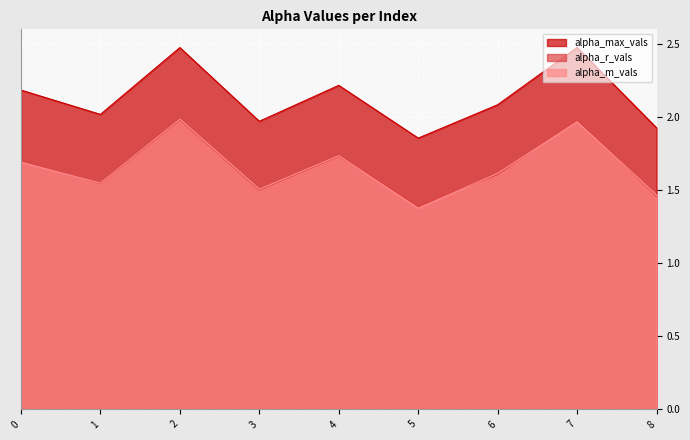

Between 0 and 6, which series saw the biggest shift?

alpha_max_vals